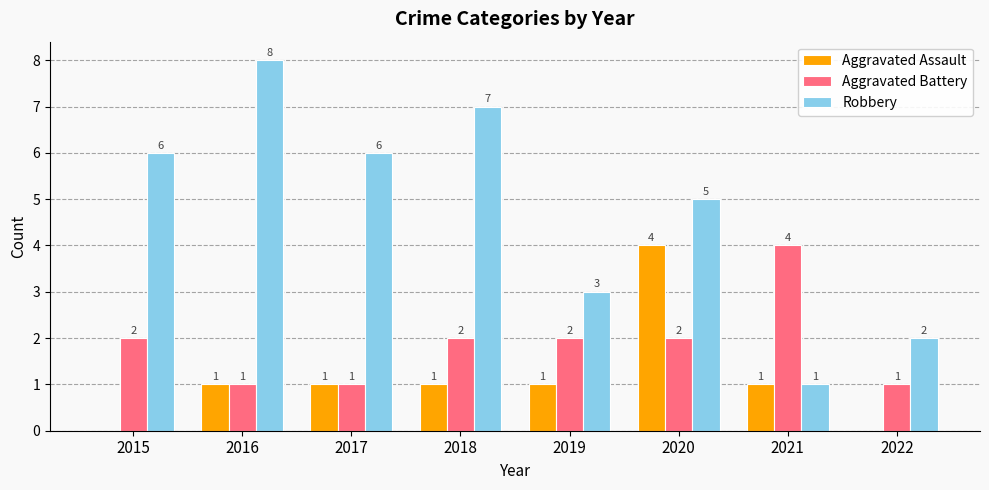

What is the sum of all Aggravated Battery values?

15